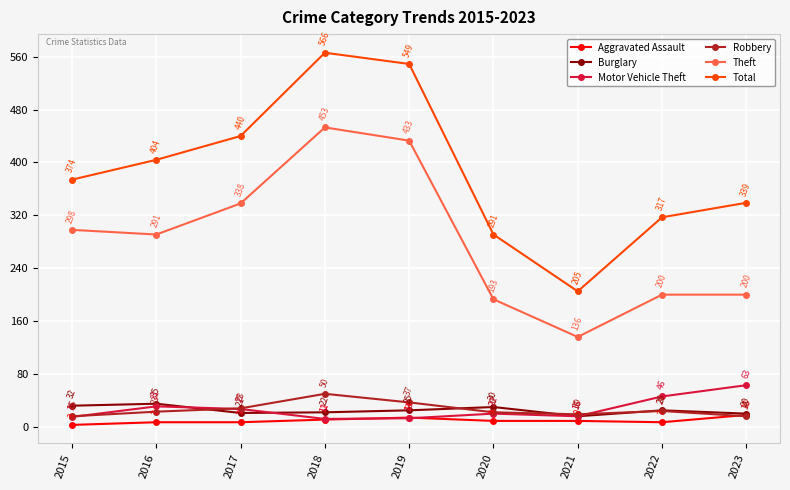

The value of Aggravated Assault at 2015 is 3. True or false?

True